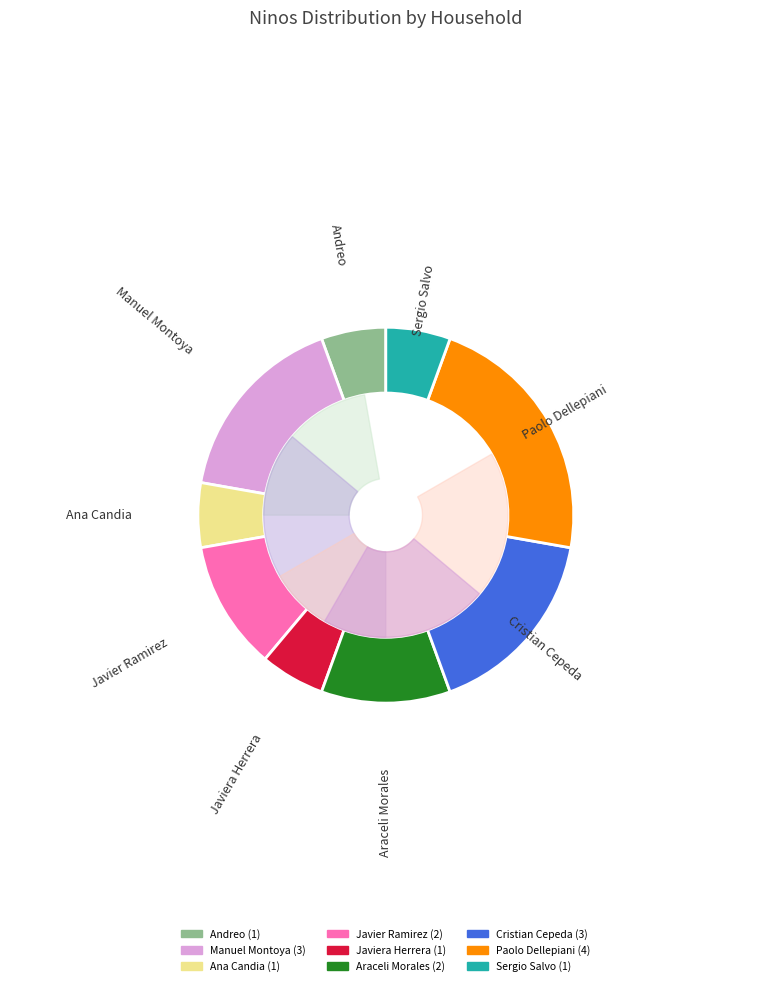

Is there a majority slice in this chart?

No